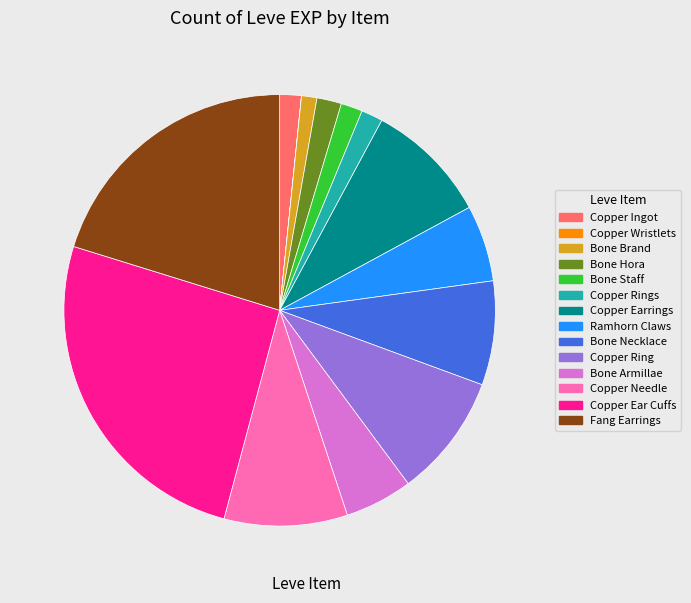

Do Fang Earrings and Copper Rings together represent more than half of the pie?

No